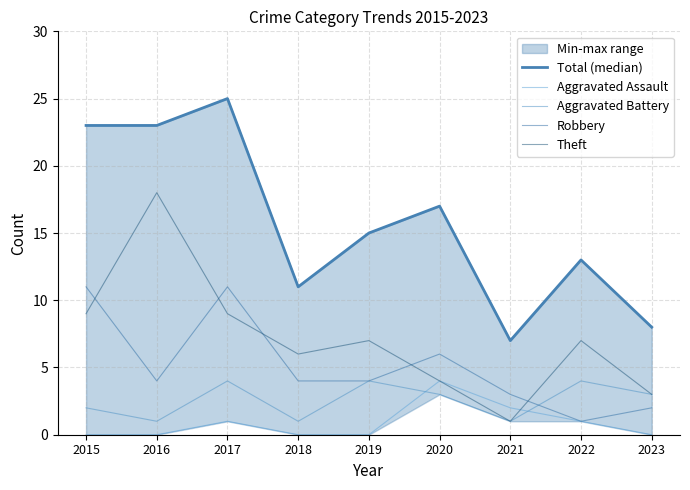

What is the total value across all series at 2019?

30